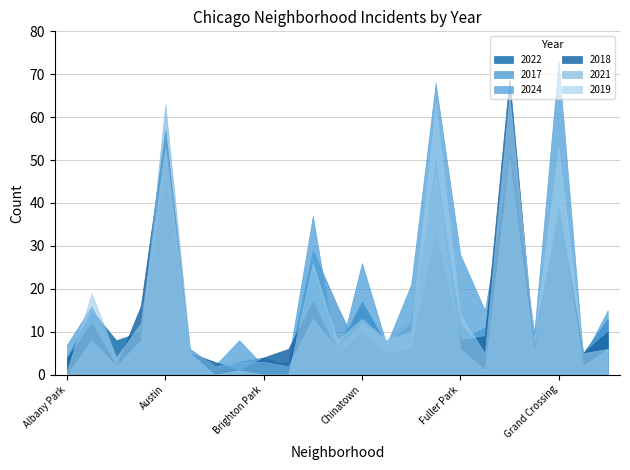

What is the average value of the 2017 series?

13